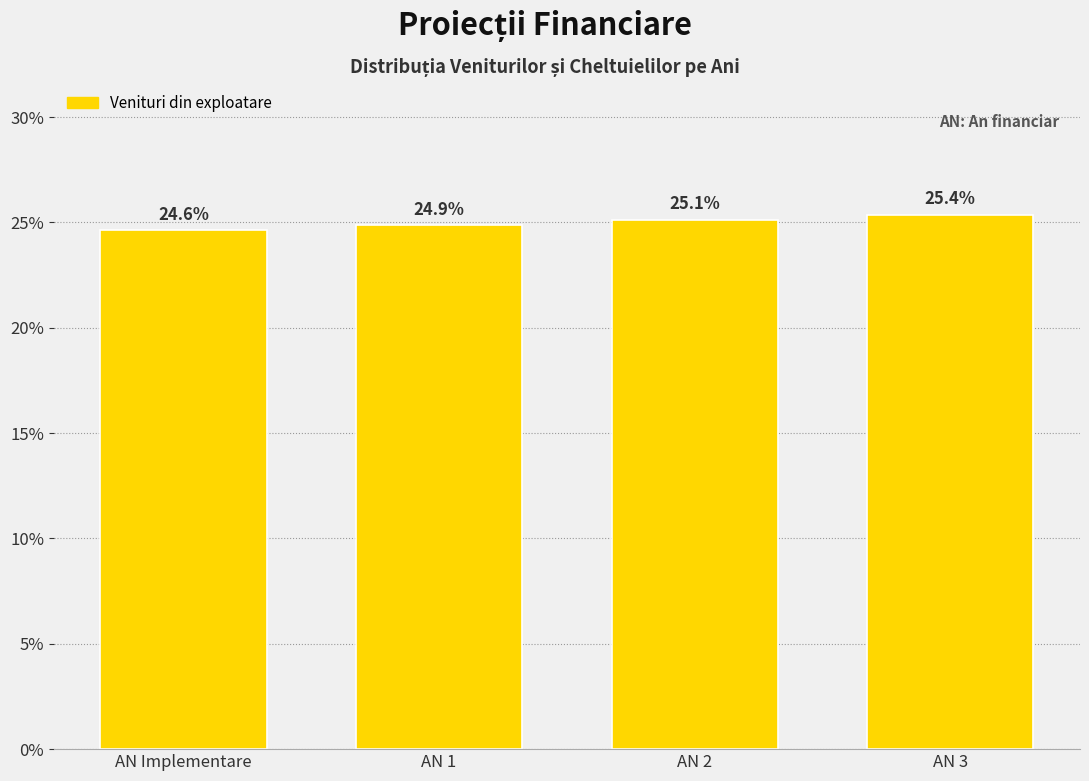

Reading left to right, transcribe all the data shown in this chart.

24.6	24.9	25.1	25.4